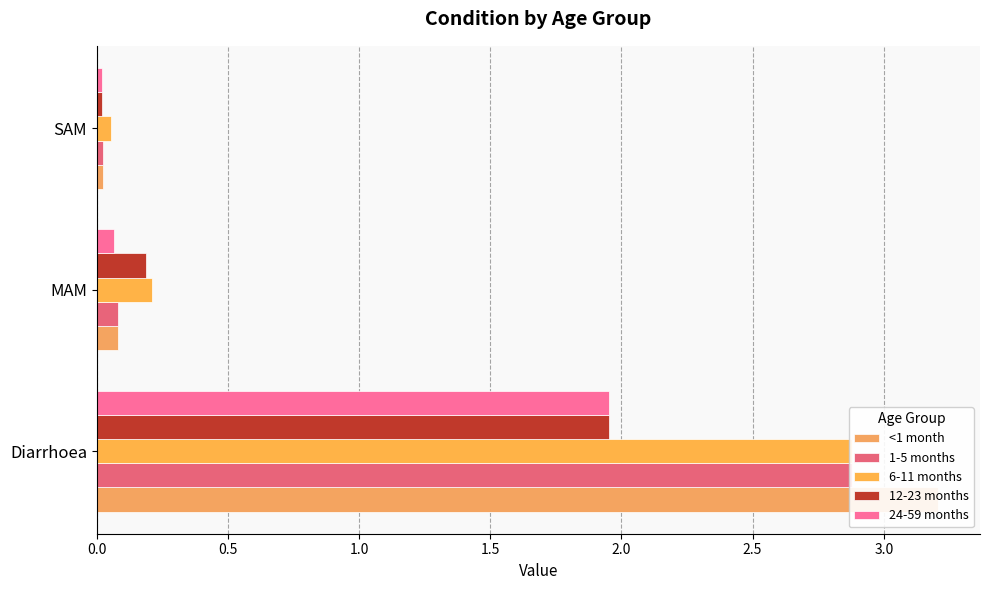

Reading left to right, list all the values displayed in this chart.

<1 month: 3.2	0.1	0.0
1-5 months: 2.9	0.1	0.0
6-11 months: 2.9	0.2	0.1
12-23 months: 2.0	0.2	0.0
24-59 months: 2.0	0.1	0.0